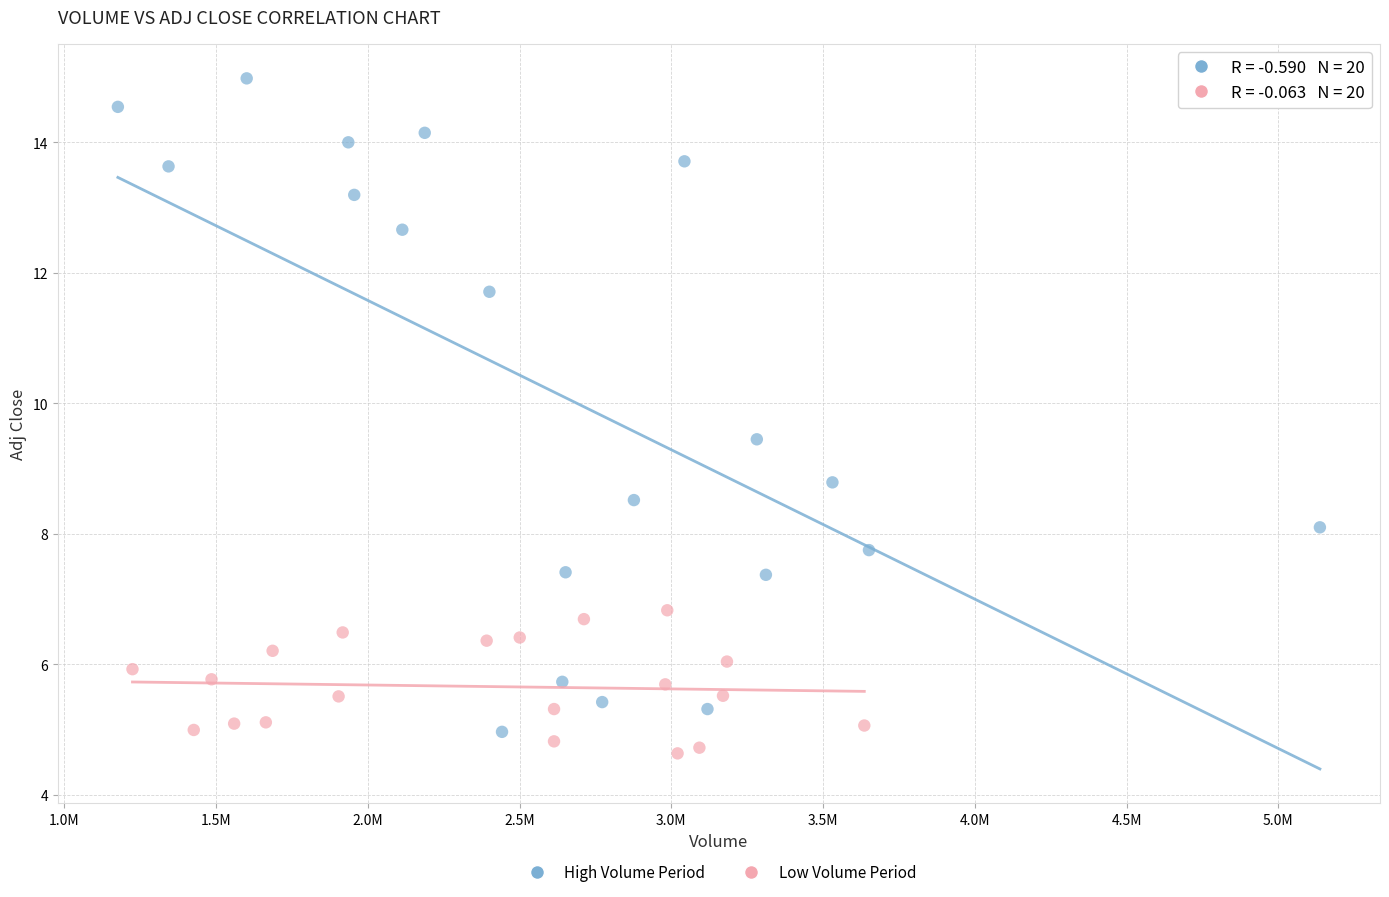

Which series contains the highest Y value?

High Volume Period